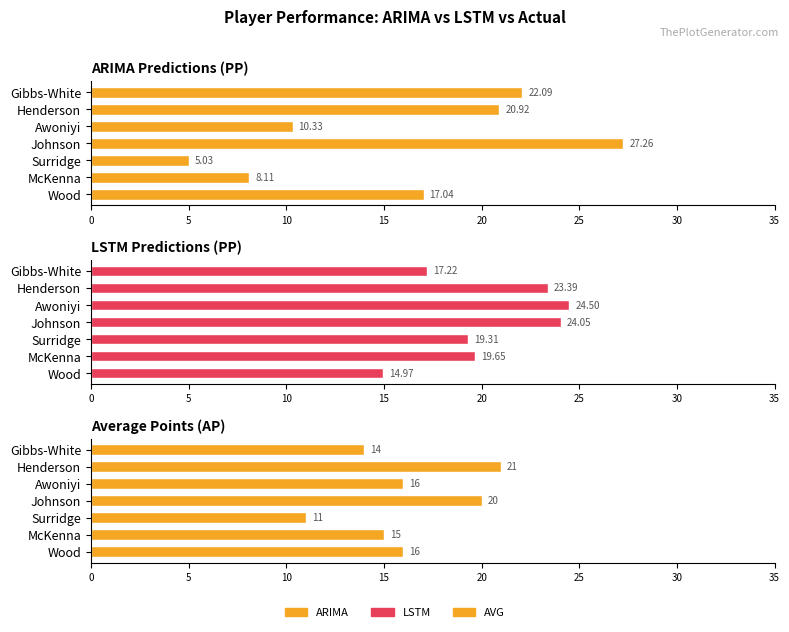

True or false: LSTM has a value of 9.2 at Awoniyi.

False